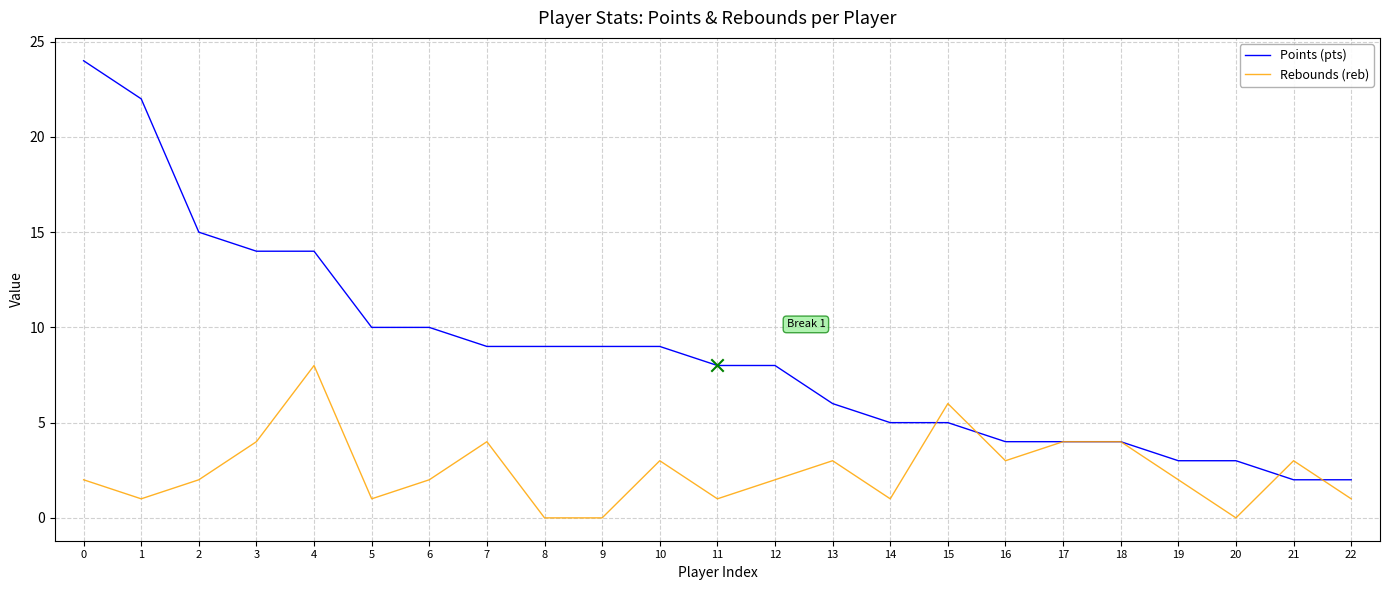

What are all the series names shown in the legend?

Points (pts), Rebounds (reb)